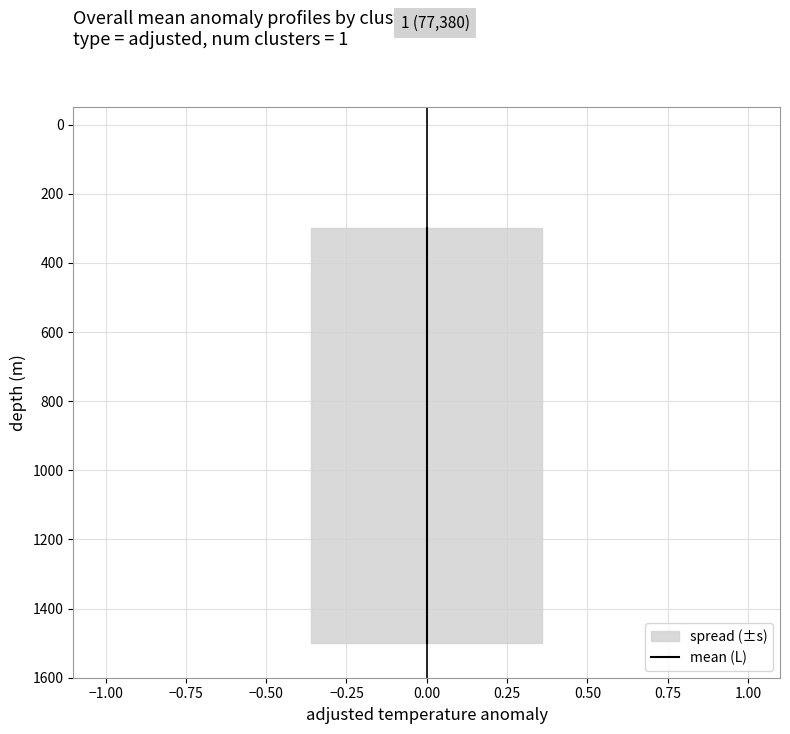

What is the minimum value shown in the chart?

300